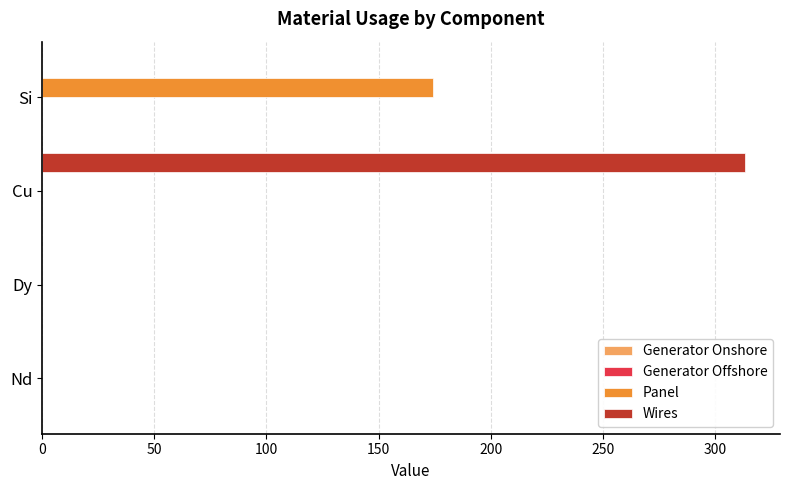

At which category is the sum across all series the highest?

Cu